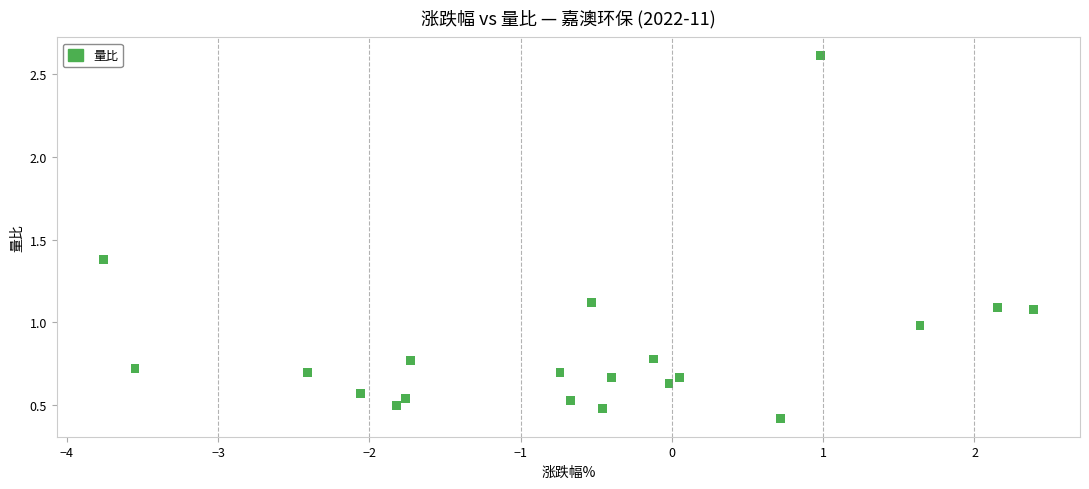

What is the range of X values (max minus min)?

6.2